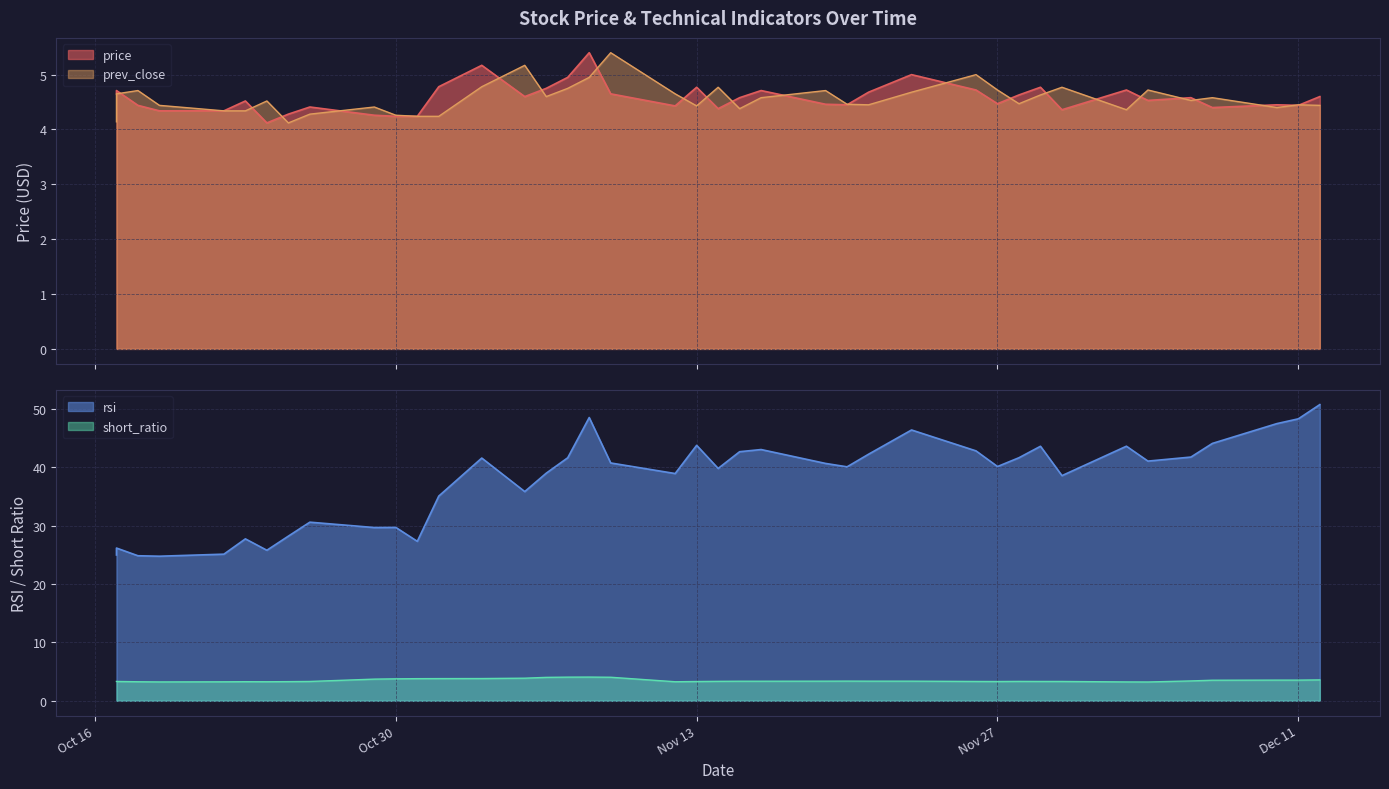

List the labels in order of rsi value, largest first.

2018-12-12, 2018-11-08, 2018-12-11, 2018-12-10, 2018-11-23, 2018-12-07, 2018-11-13, 2018-12-03, 2018-11-29, 2018-11-16, 2018-11-26, 2018-11-15, 2018-11-21, 2018-12-06, 2018-11-28, 2018-11-07, 2018-11-03, 2018-12-04, 2018-11-09, 2018-11-19, 2018-11-27, 2018-11-20, 2018-11-14, 2018-11-06, 2018-11-12, 2018-11-30, 2018-11-05, 2018-11-01, 2018-10-26, 2018-10-30, 2018-10-29, 2018-10-25, 2018-10-23, 2018-10-31, 2018-10-17, 2018-10-24, 2018-10-22, 2018-10-17, 2018-10-18, 2018-10-19